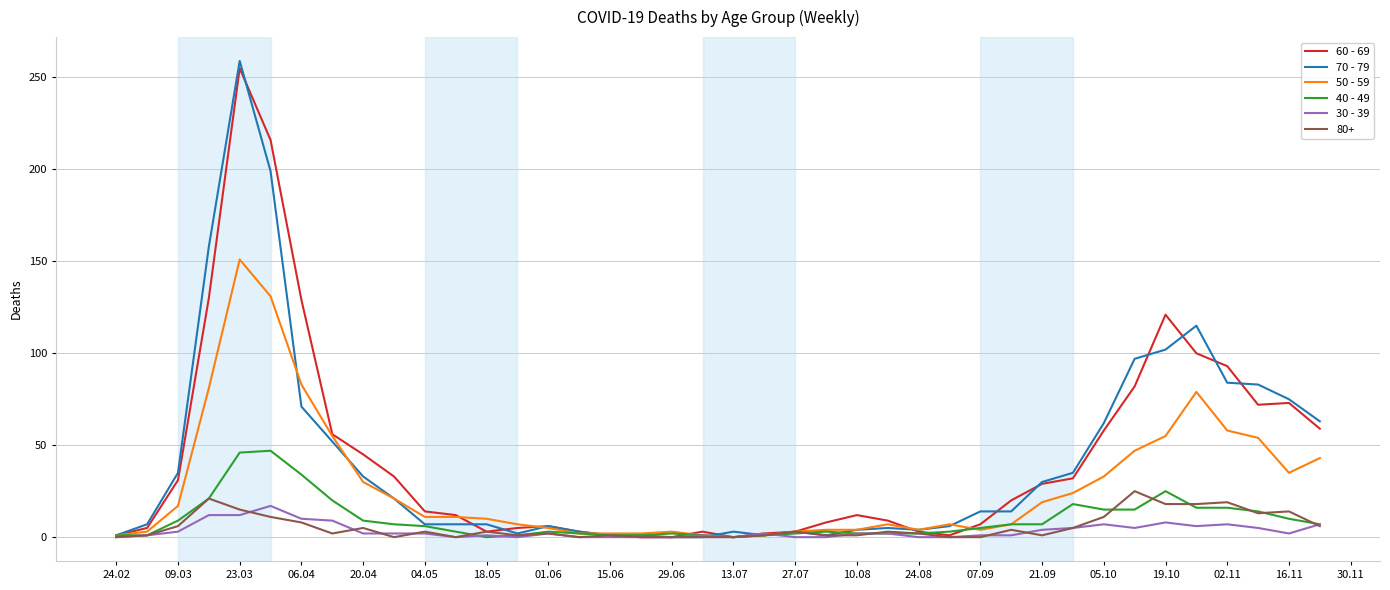

Which series has the largest range (max minus min)?

70 - 79